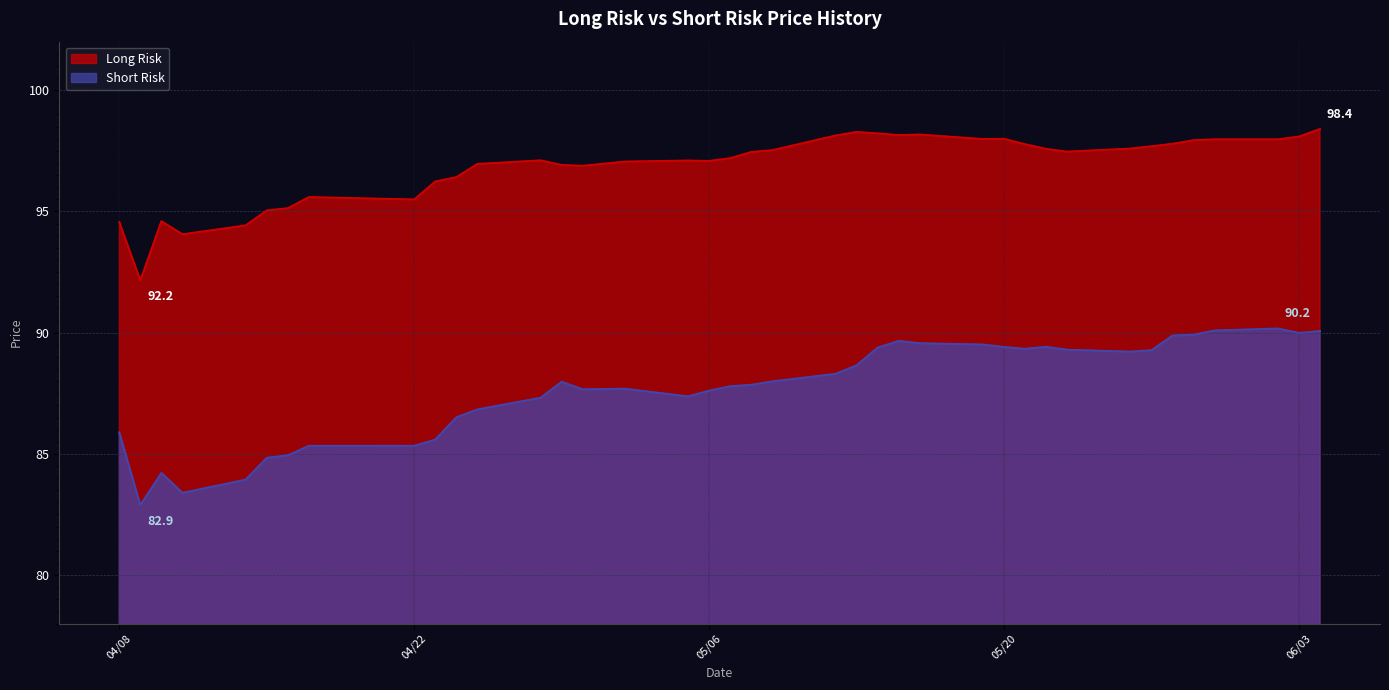

List the series in order of their overall mean, highest first.

Long Risk, Short Risk